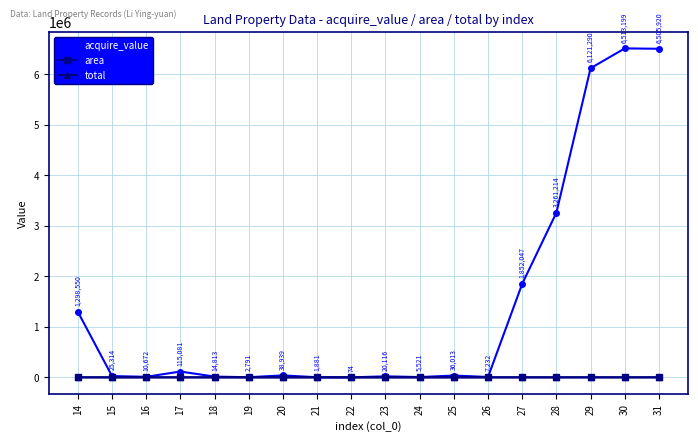

How many series are shown in this chart?

3